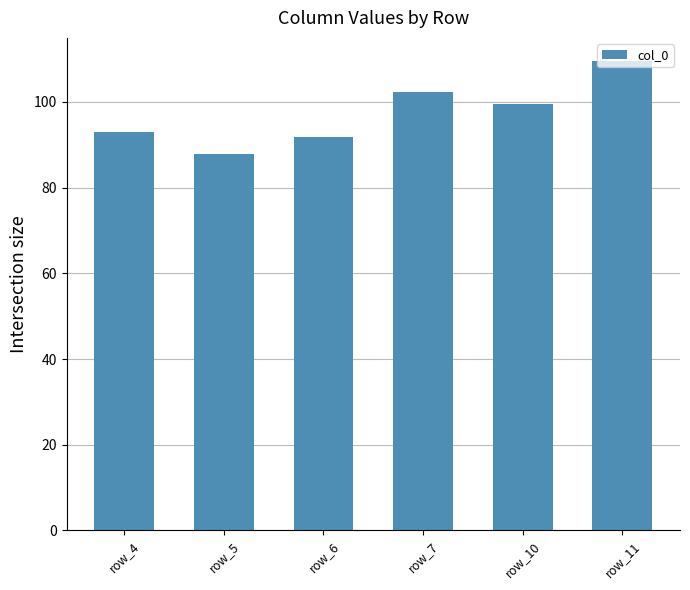

Does the chart contain any negative values?

No